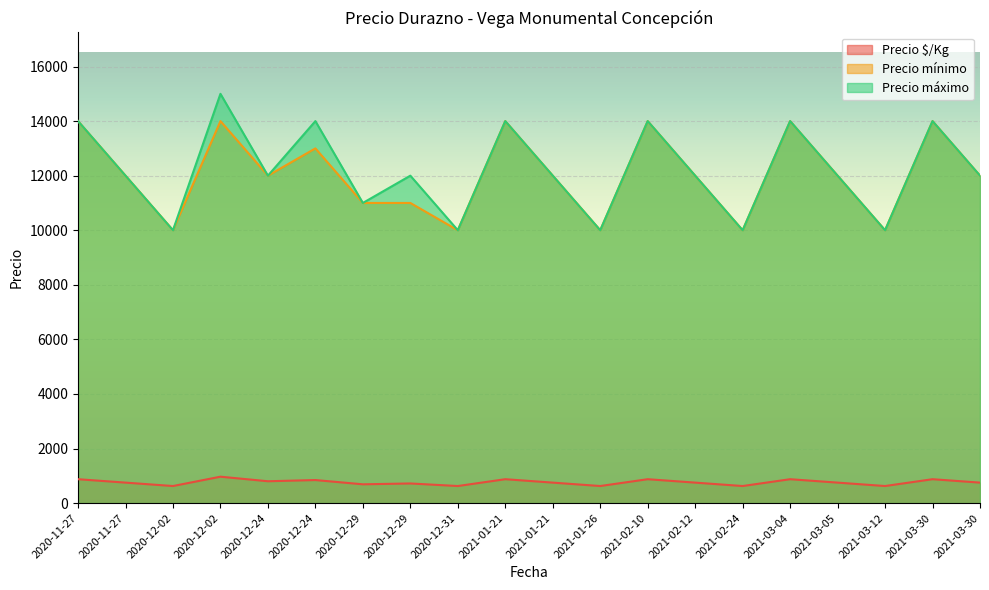

Where is Precio mínimo nearest to the value 12000?

2020-11-27